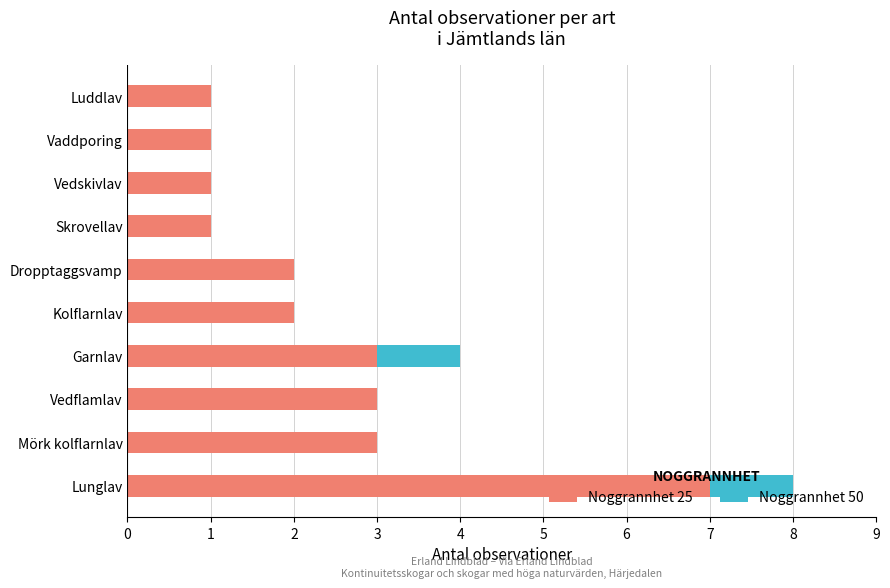

What is the highest value of the Noggrannhet 25 series?

7